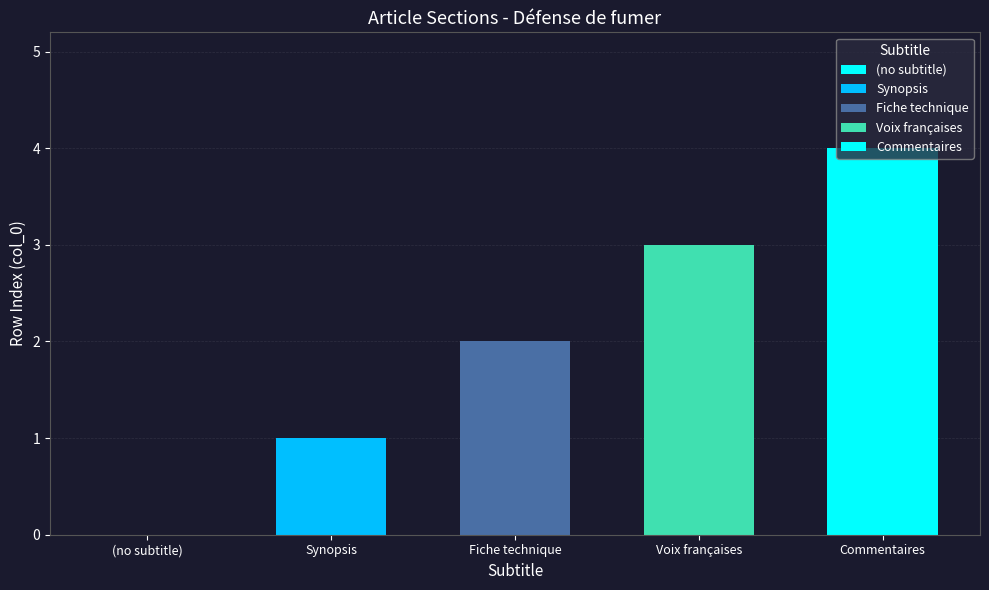

The value at Voix françaises is 3. True or false?

True